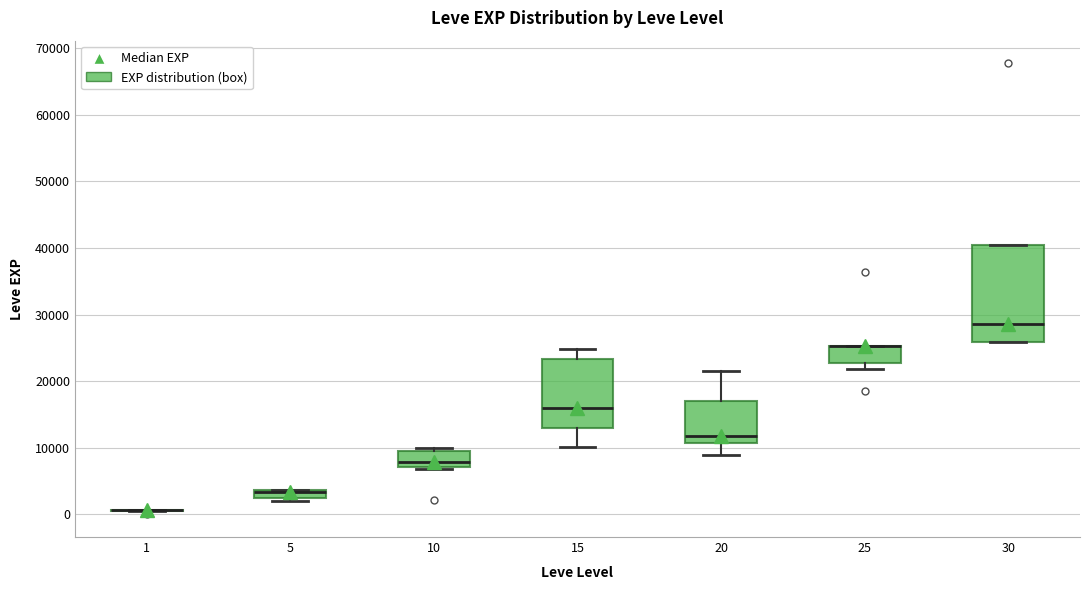

Comparing the boxes themselves (not the whiskers), which one is the tallest?

30